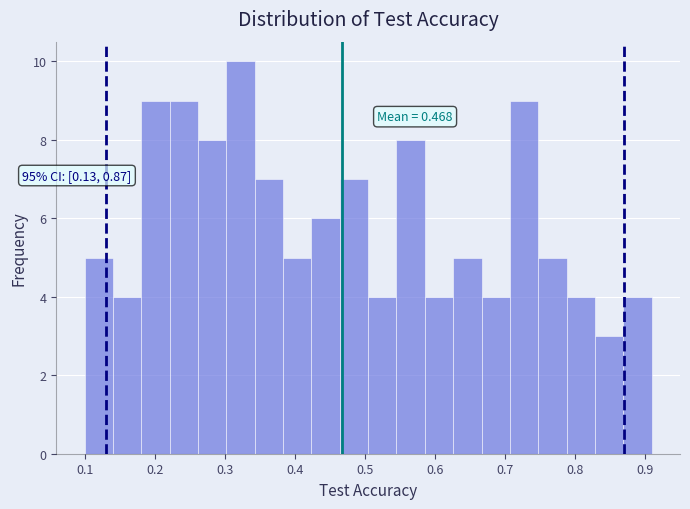

Which range on the x-axis has the tallest bar?

0.30 to 0.34